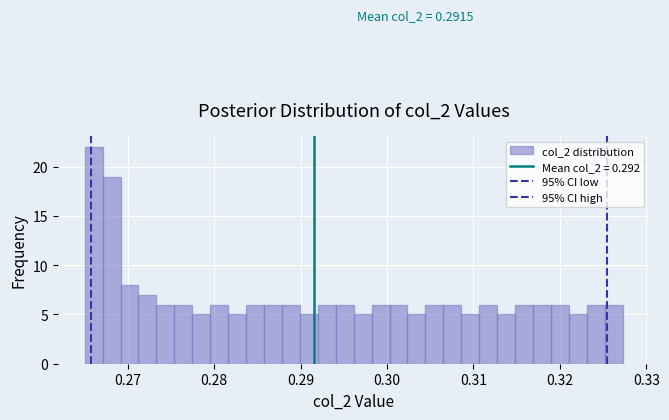

Around what value on the x-axis is the tallest bar? Give the approximate position of its centre, as read against the axis.

0.266